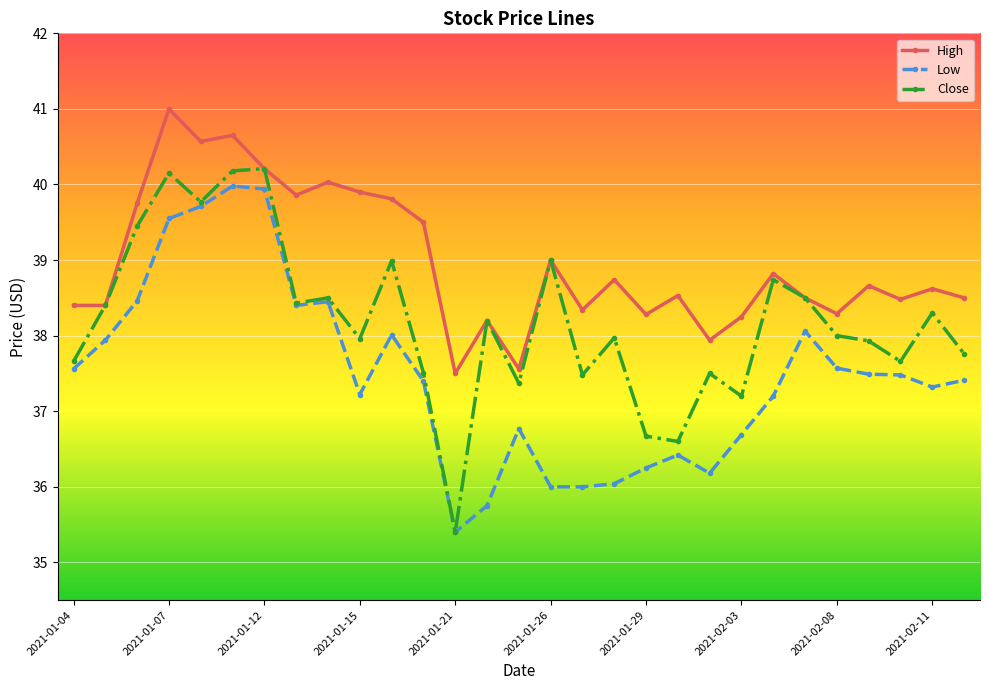

List the series in order of their overall mean, highest first.

High, Close, Low